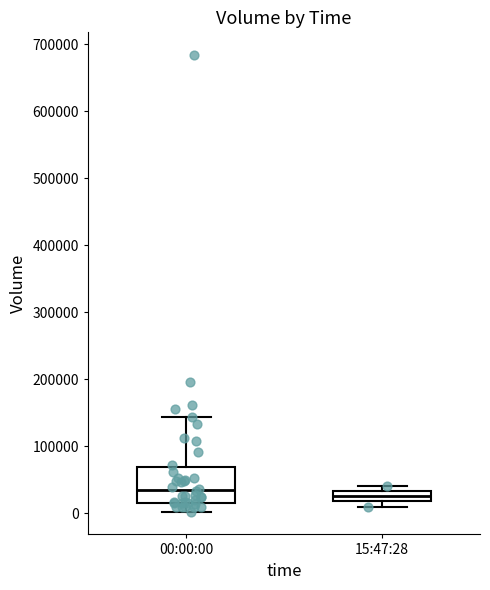

Comparing the boxes themselves (not the whiskers), which one is the tallest?

00:00:00